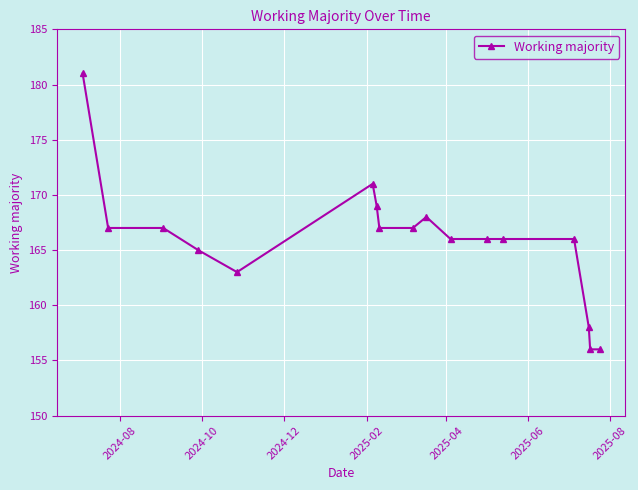

What is the value of the 12th point from the left?

166